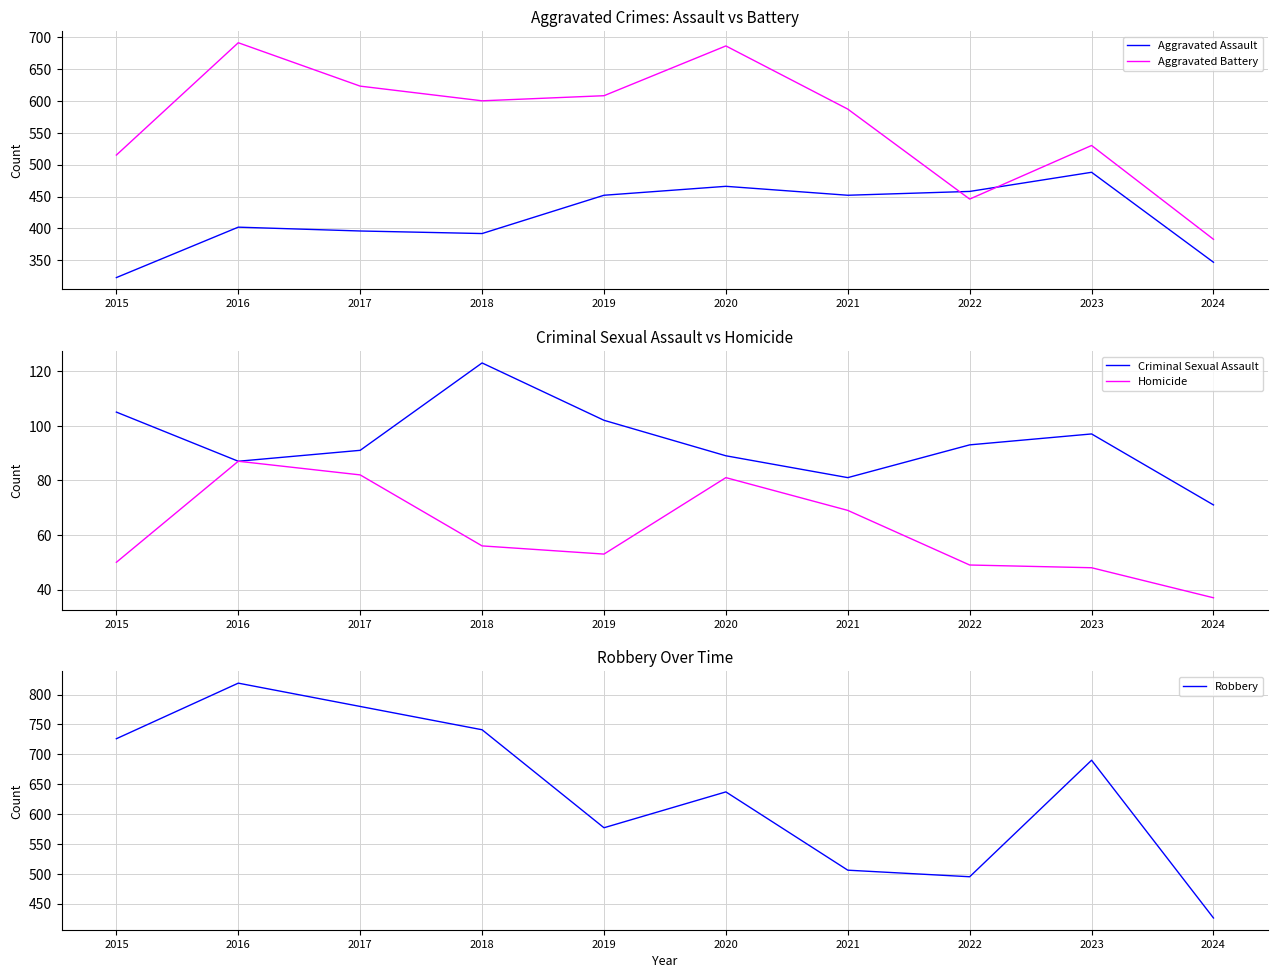

Reading left to right, what are all the values shown in this chart?

Aggravated Assault: 2015=323	2016=402	2017=396	2018=392	2019=452	2020=466	2021=452	2022=458	2023=488	2024=347
Aggravated Battery: 2015=515	2016=691	2017=623	2018=600	2019=608	2020=686	2021=587	2022=446	2023=530	2024=383
Criminal Sexual Assault: 2015=105	2016=87	2017=91	2018=123	2019=102	2020=89	2021=81	2022=93	2023=97	2024=71
Homicide: 2015=50	2016=87	2017=82	2018=56	2019=53	2020=81	2021=69	2022=49	2023=48	2024=37
Robbery: 2015=726	2016=819	2017=780	2018=741	2019=577	2020=637	2021=506	2022=495	2023=690	2024=426